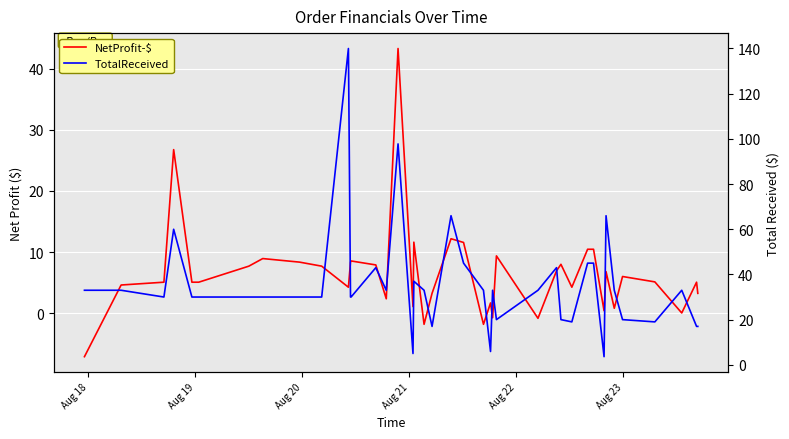

How many values in the TotalReceived series are below 32?

20